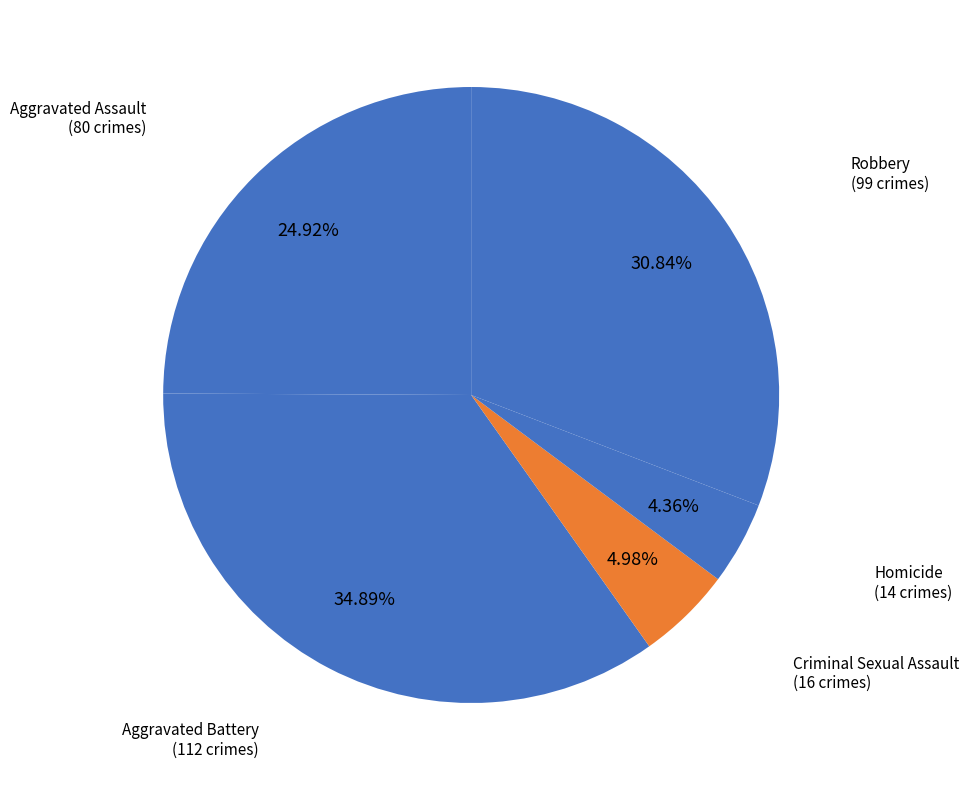

Is the sum of Homicide and Robbery greater than half?

No